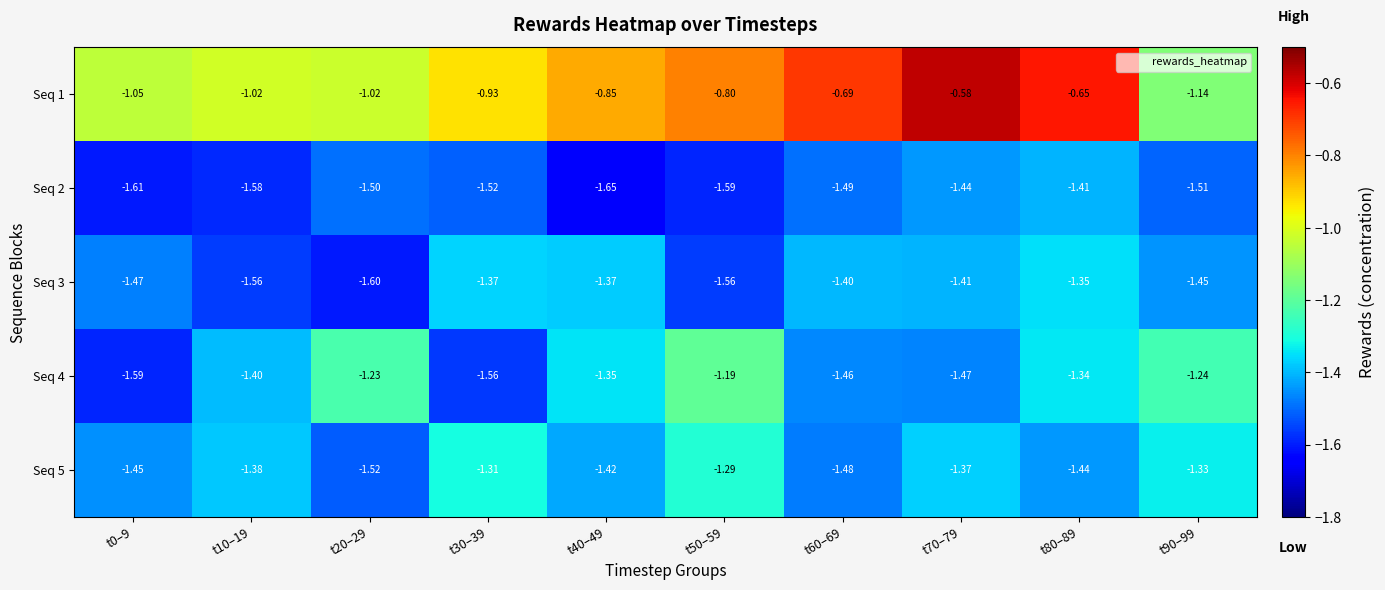

Is the value of Seq 3 at t10–19 greater than the value of Seq 1 at t80–89?

No